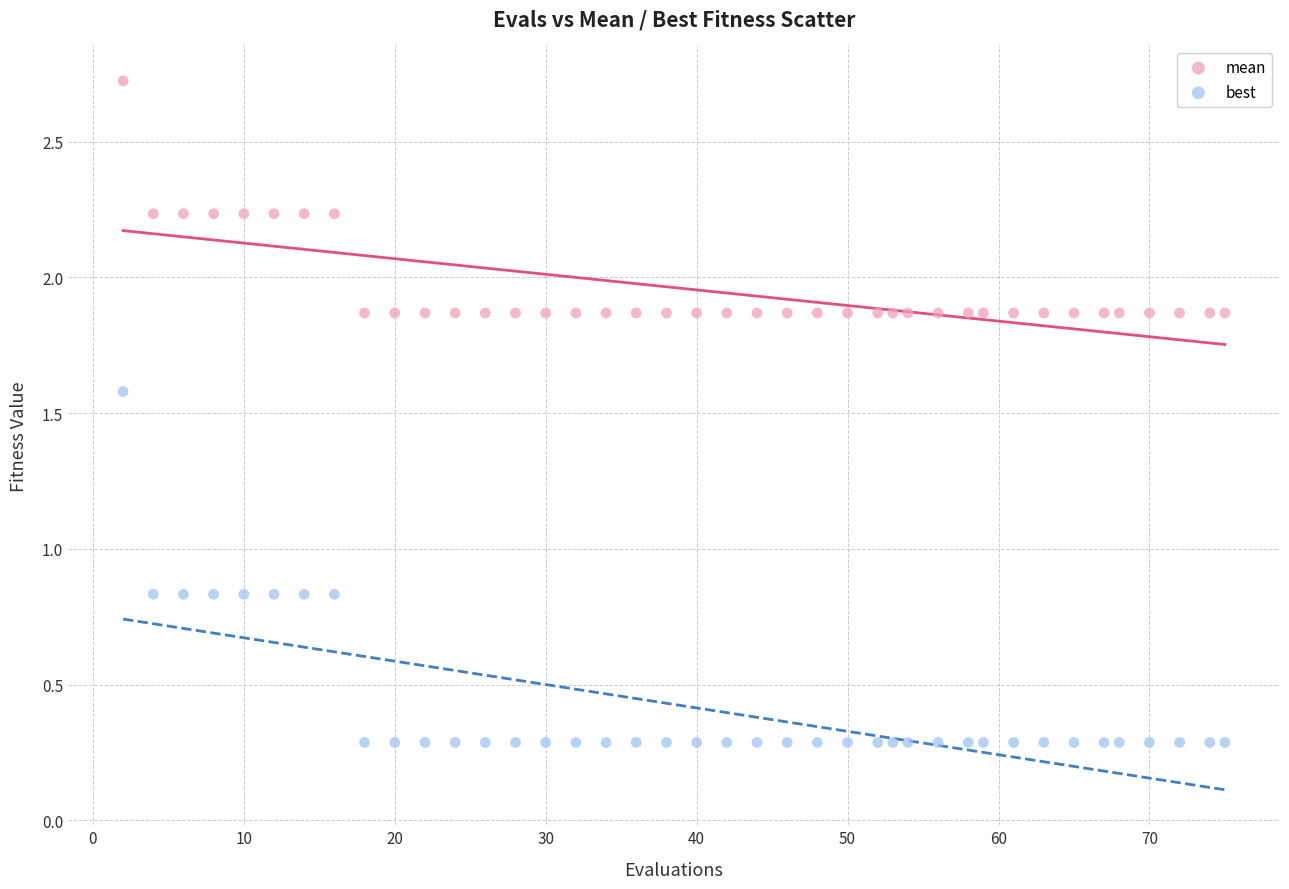

Which series reaches the maximum Y coordinate?

mean